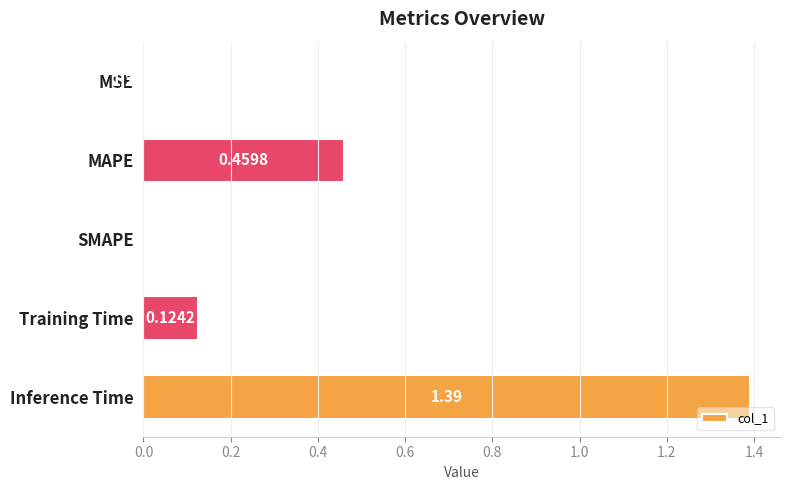

At which category does the chart reach its peak across all series?

Inference Time